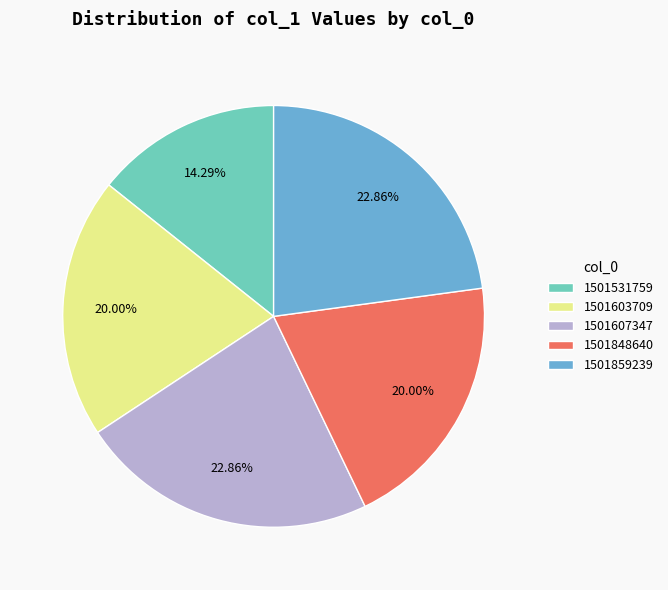

To the nearest percent, what is the difference between the largest and smallest slice percentages?

9%